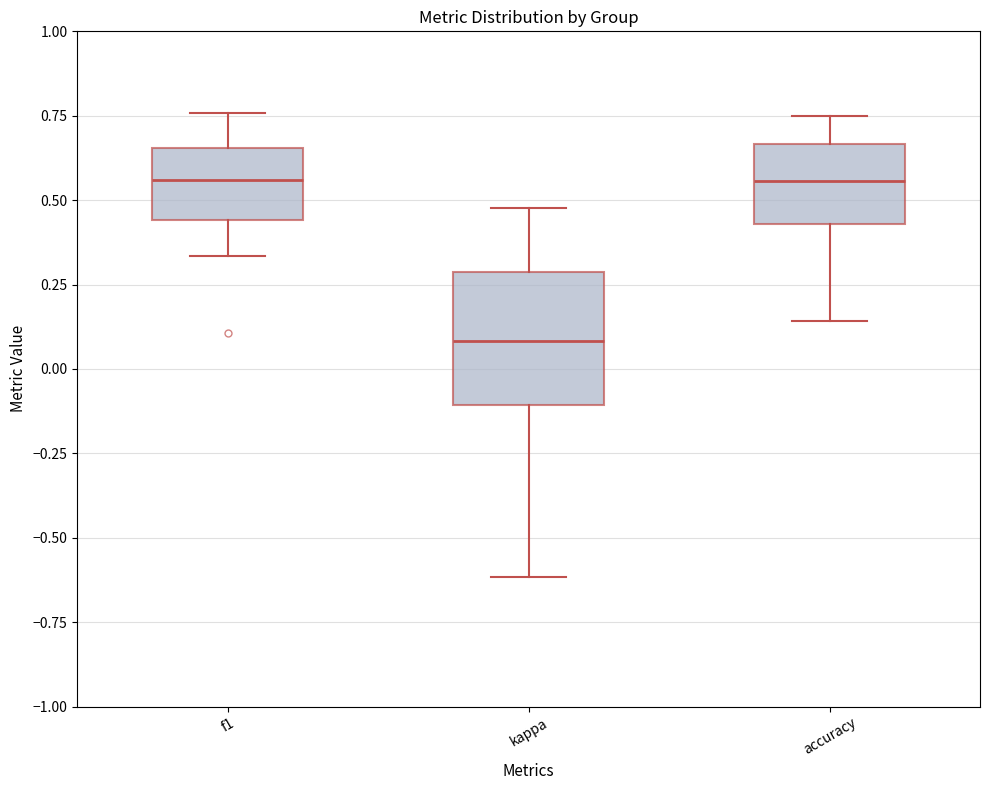

Which box has the lowest median line?

kappa